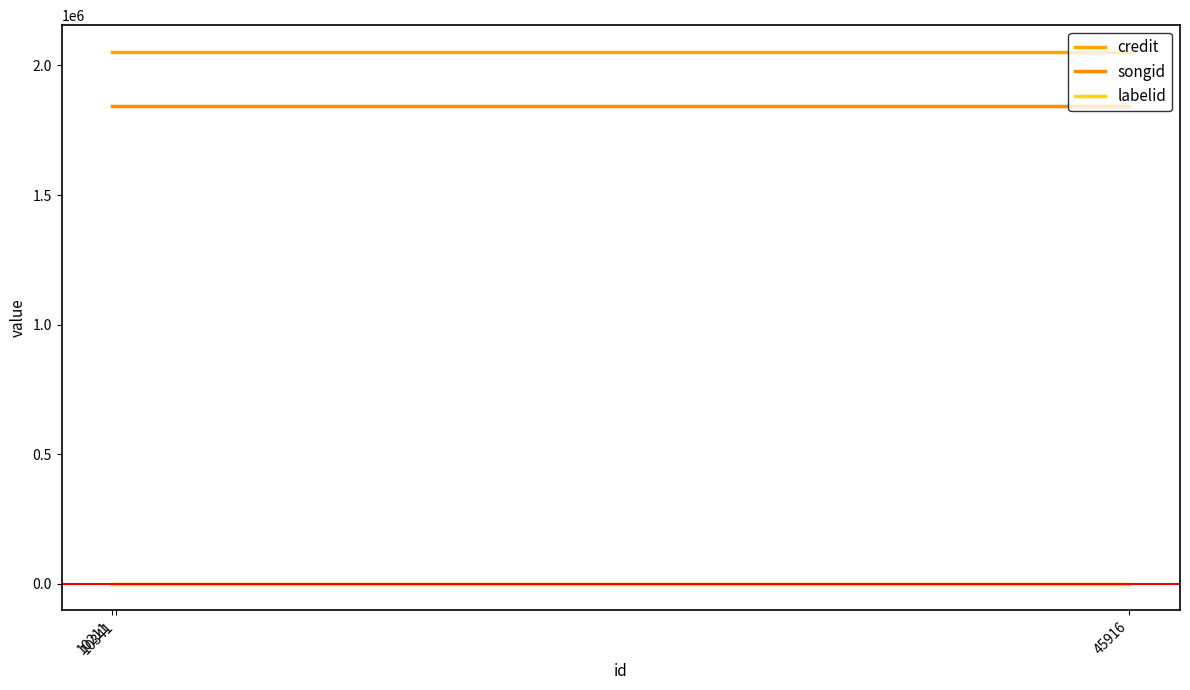

What is the value of the credit point at the 2nd from the left?

2052732